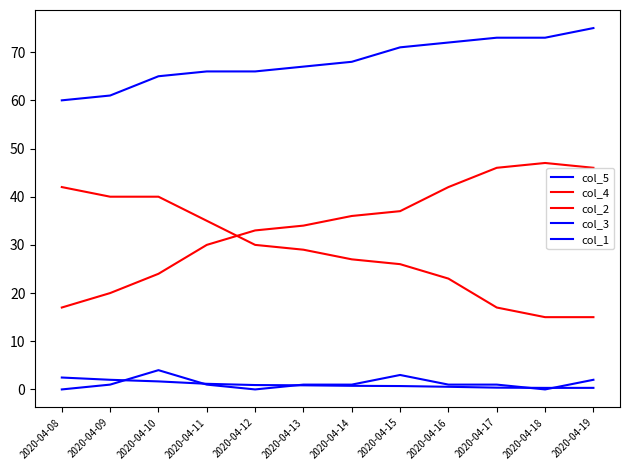

The col_2 series shows 23.0 at 2020-04-16. True or false?

True